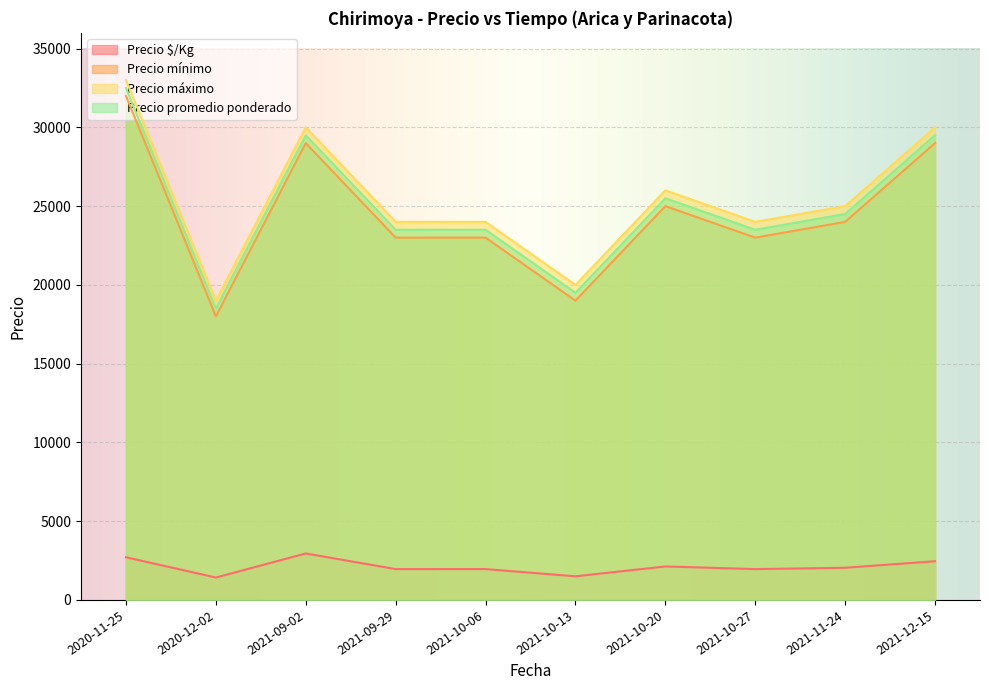

The value of Precio mínimo at 2021-10-06 is 32610. True or false?

False